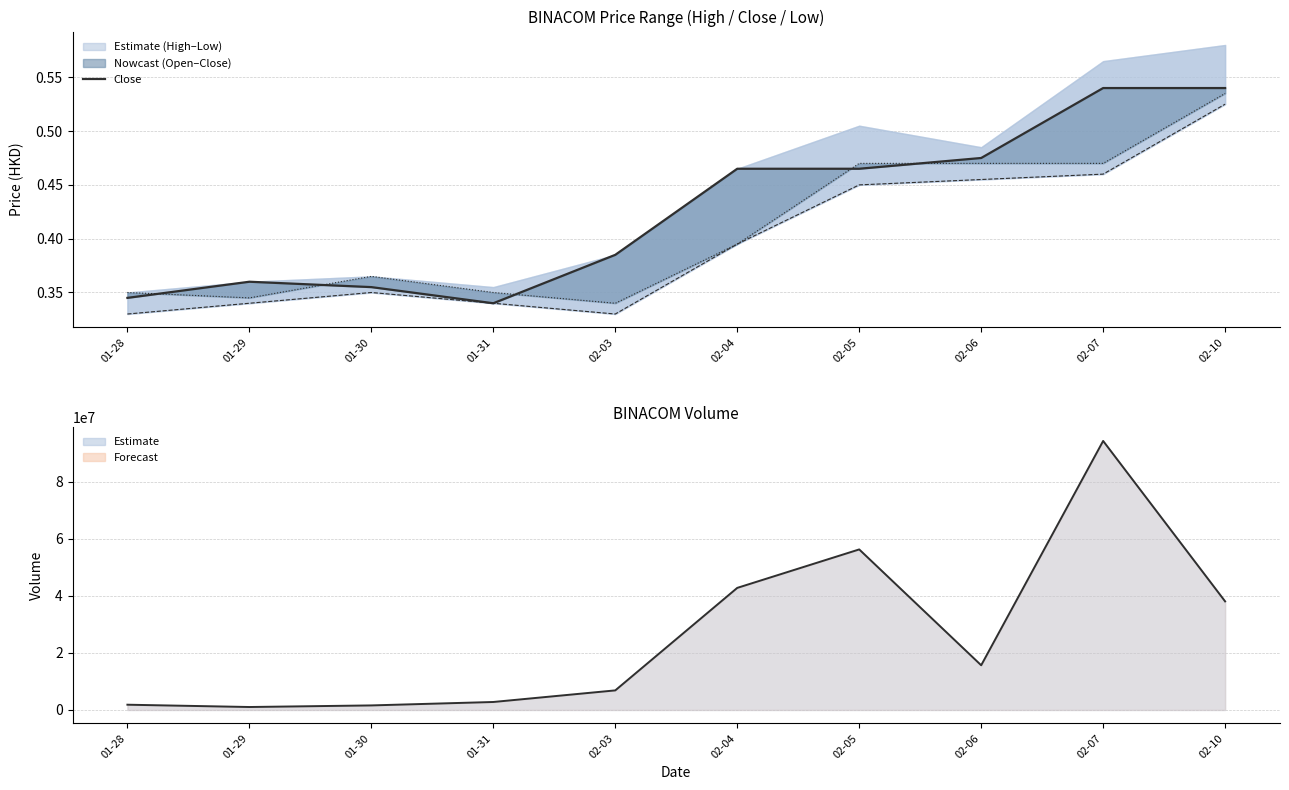

Is the value of vol_line at 02-06 greater than the value of low at 01-30?

Yes